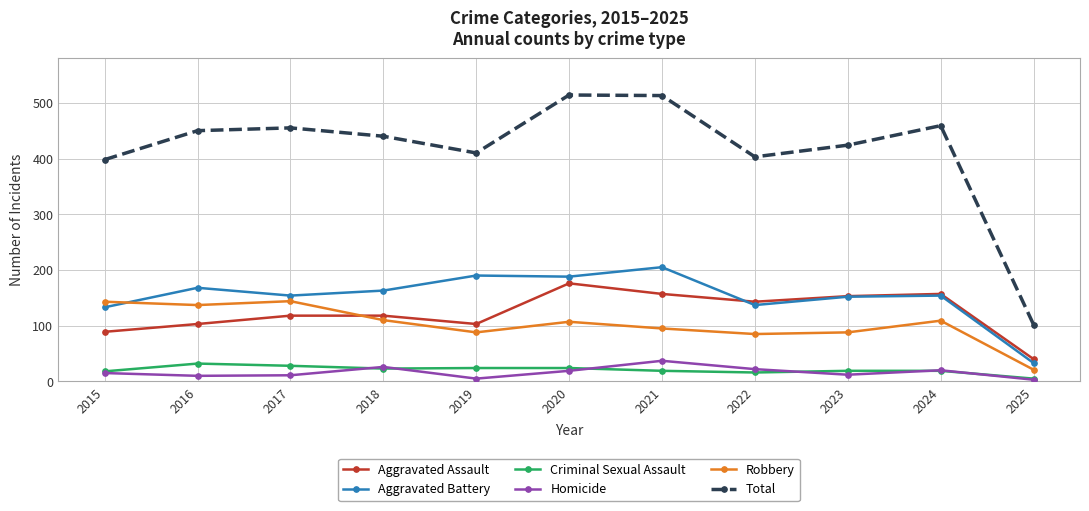

What is the smallest value displayed?

3